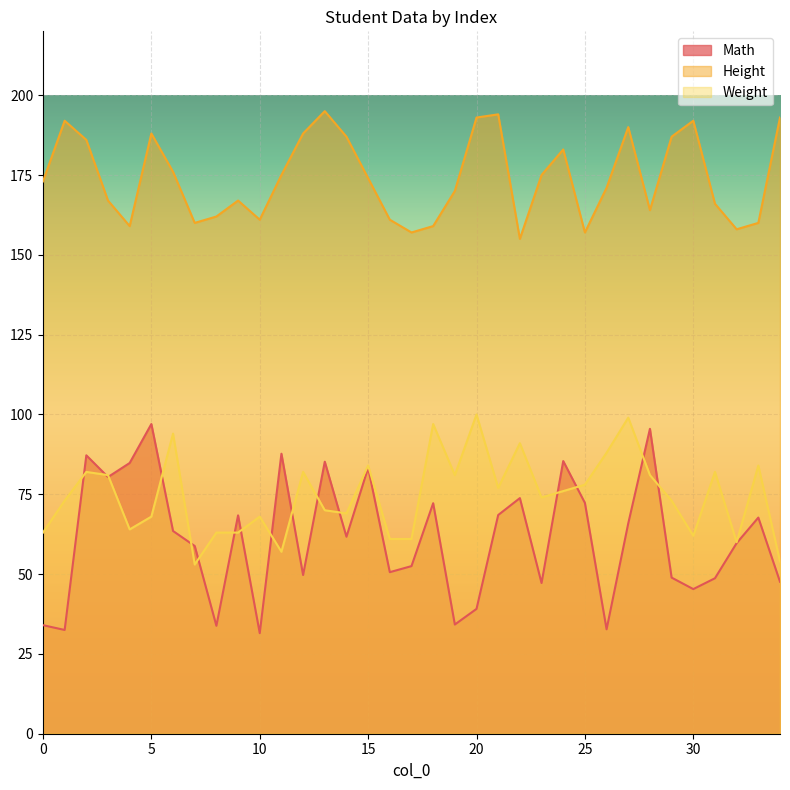

Where is Weight nearest to the value 76?

24